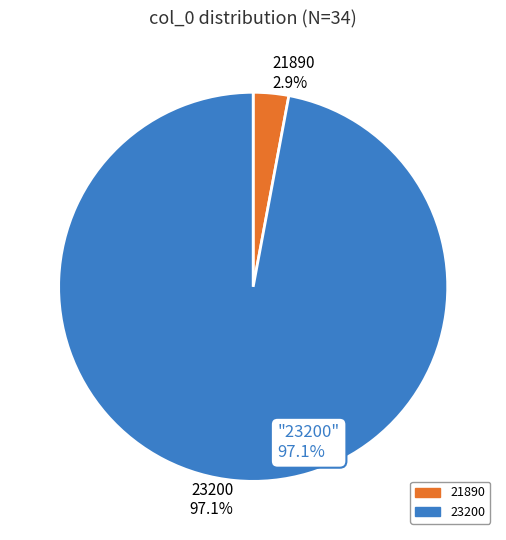

To the nearest percent, what percentage of the pie is 21890?

3%